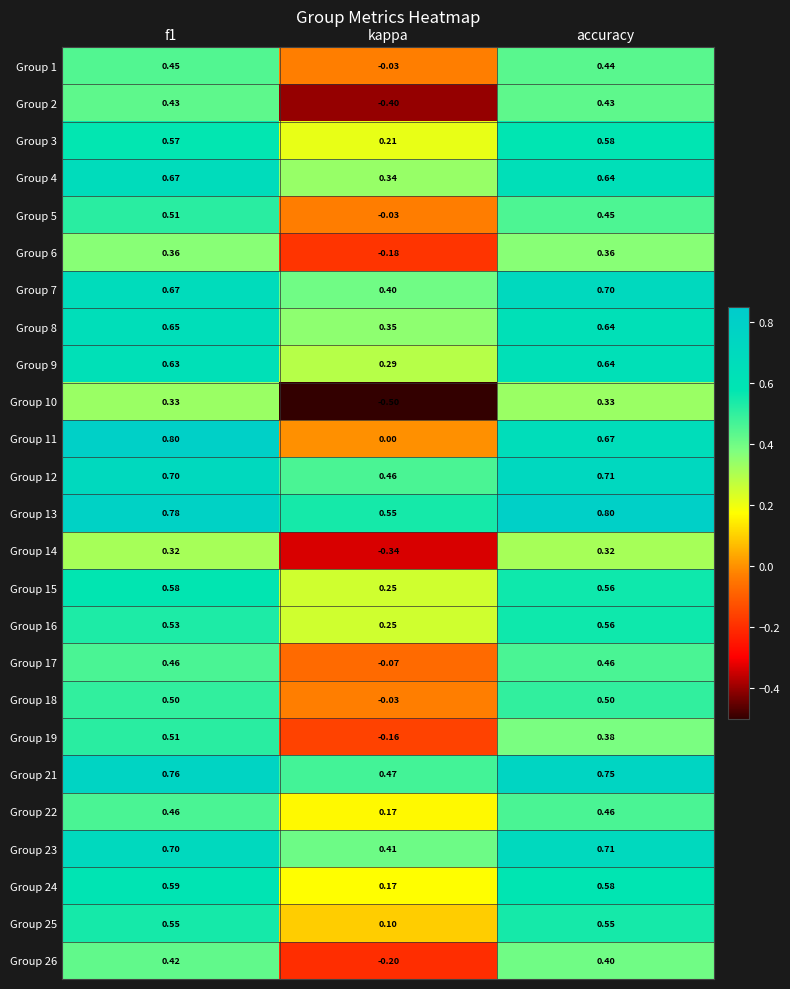

What is the spread (max minus min) of values at f1?

0.5